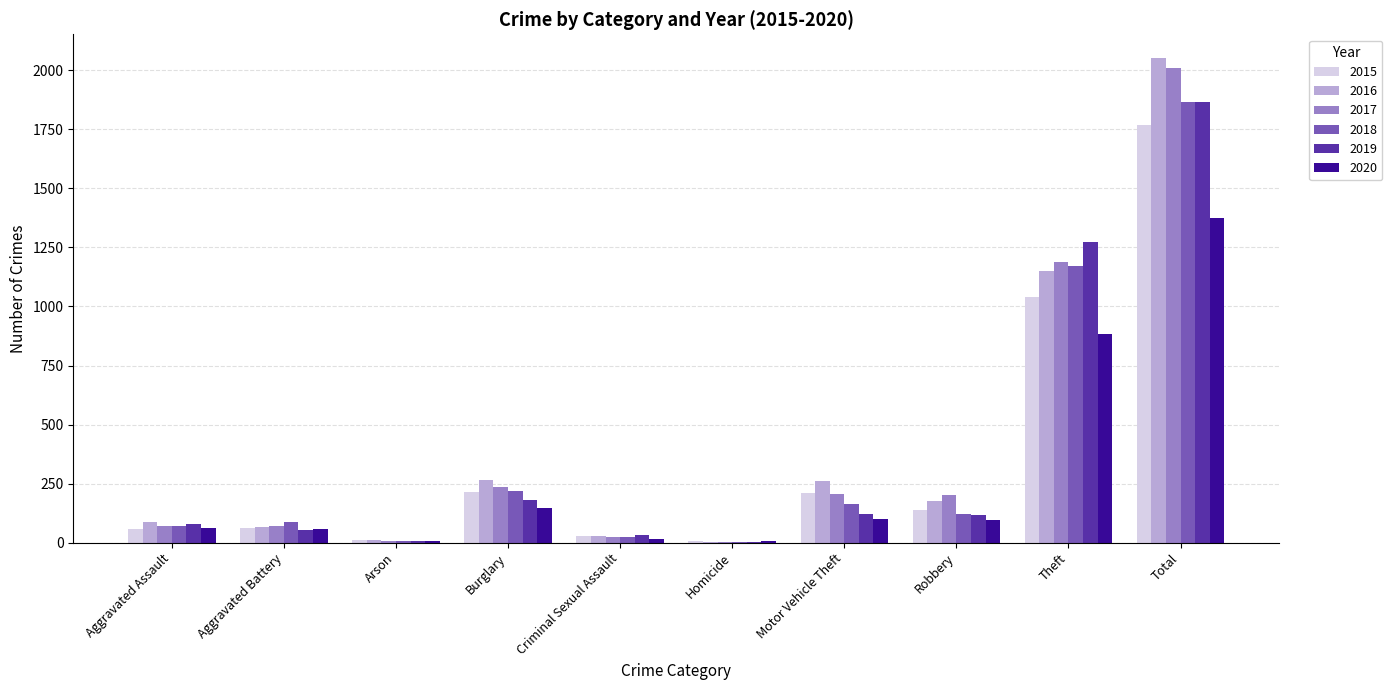

Between Aggravated Assault and Total, which series saw the biggest shift?

2016